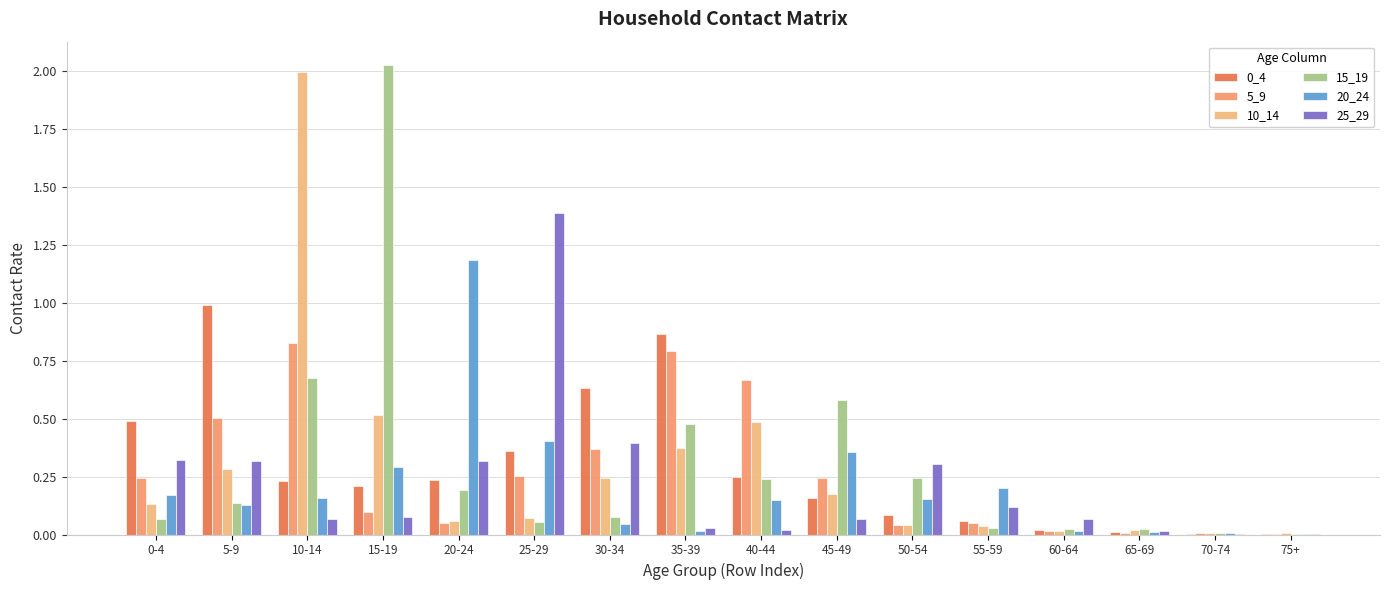

List the labels in order of 15_19 value, smallest first.

75+, 70-74, 65-69, 60-64, 55-59, 25-29, 0-4, 30-34, 5-9, 20-24, 40-44, 50-54, 35-39, 45-49, 10-14, 15-19